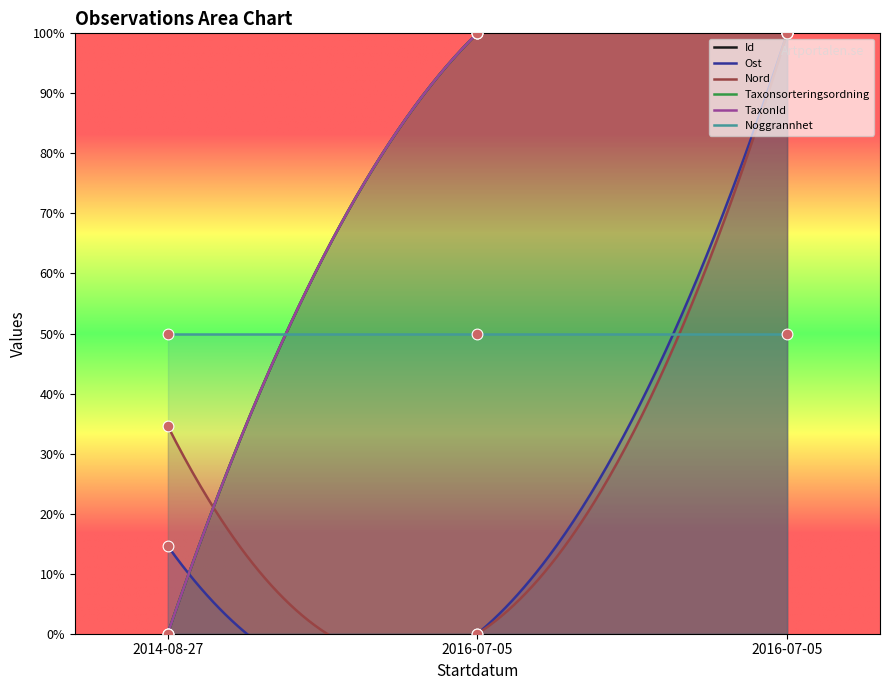

Which series contains the lowest Y value?

Id